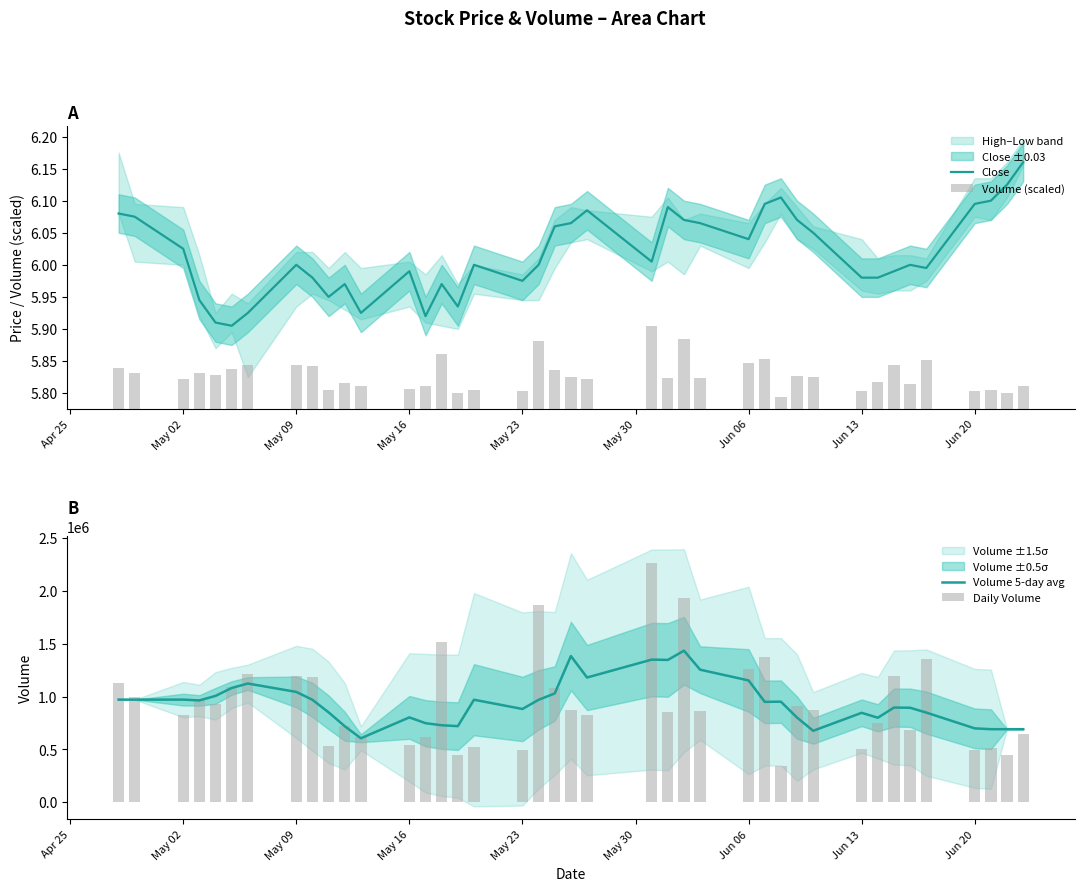

Which series has the largest total across all categories?

Volume 5-day avg